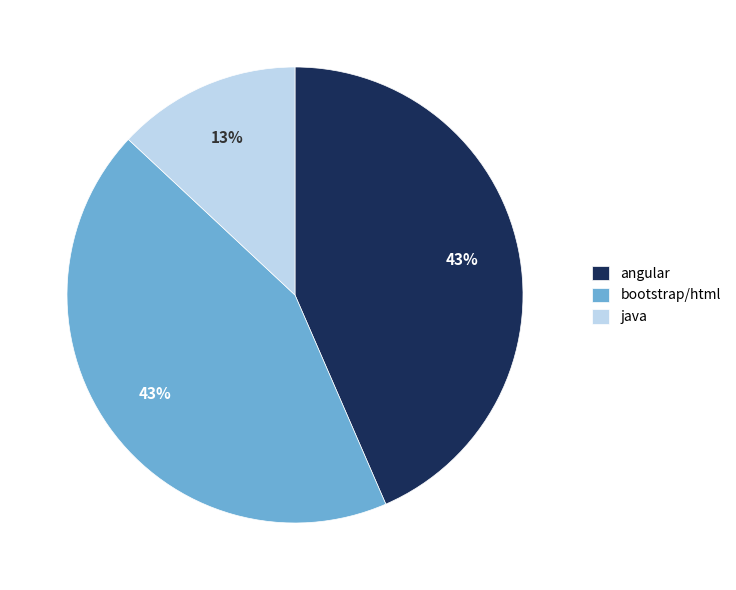

Combined, do java and angular account for over 50%?

Yes